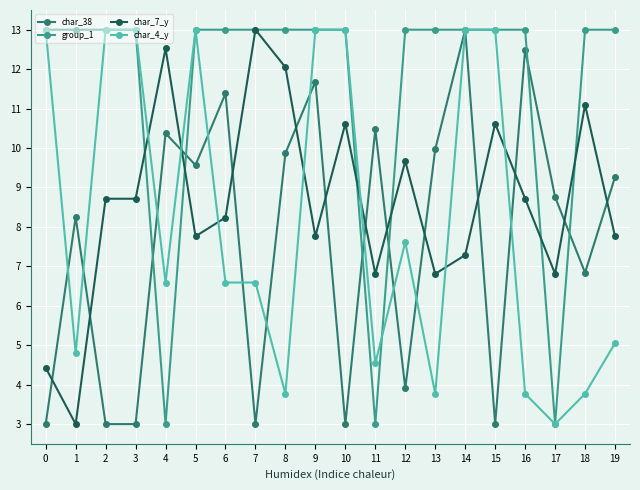

Is the value of char_7_y at 2 greater than the value of char_38 at 16?

No